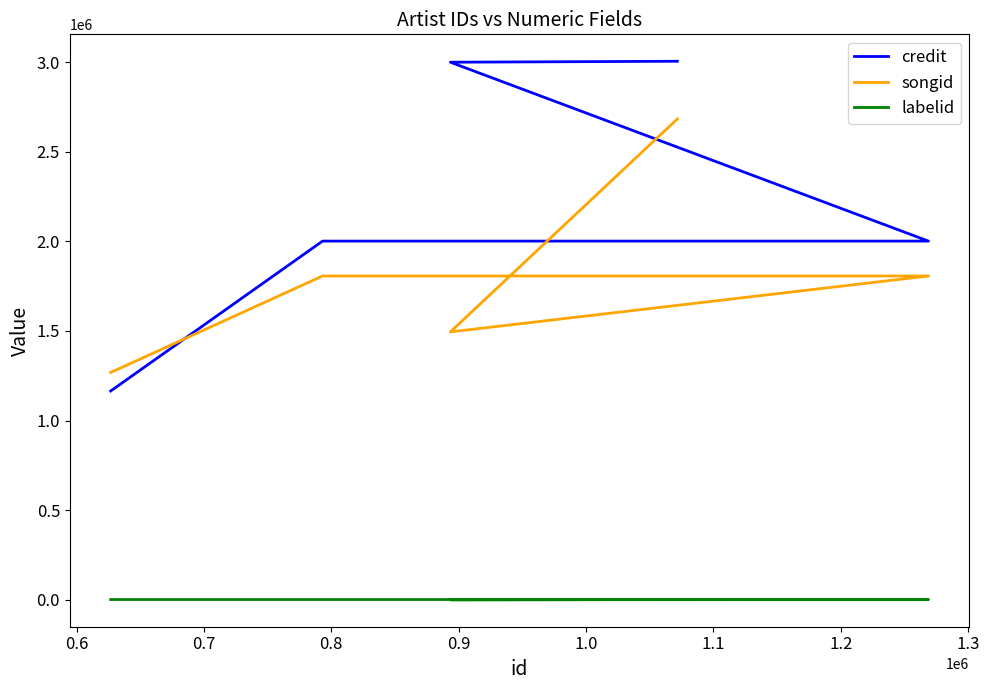

Reading left to right, extract all data points from this chart.

credit: 1164663	2000925	2000925	2998837	3004144
songid: 1268080	1806352	1806352	1494504	2682472
labelid: 1504	1504	1504	-1	1504